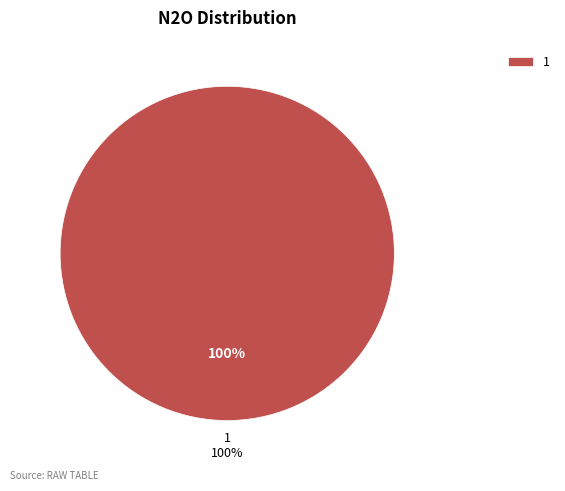

To the nearest percent, what portion does 1 represent?

100%